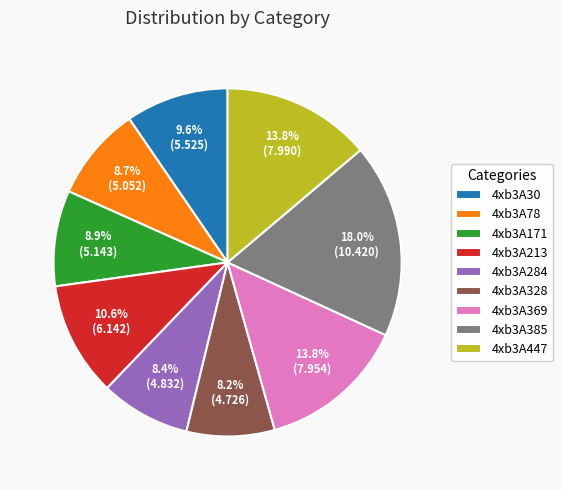

Combined, do 4xb3A171 and 4xb3A369 account for over 50%?

No